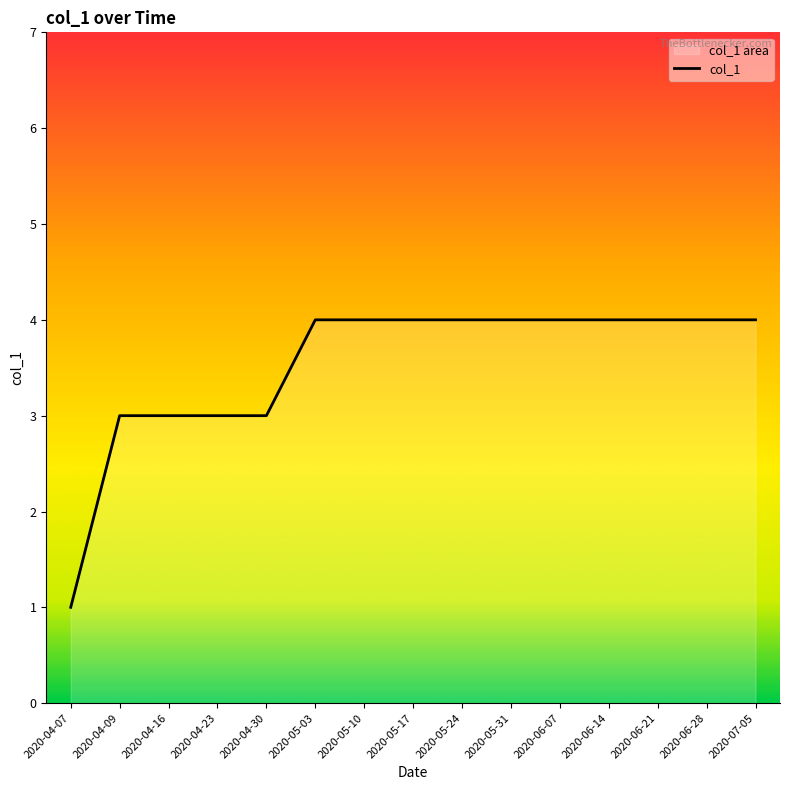

Reading left to right, transcribe all the data shown in this chart.

2020-04-07=1	2020-04-09=3	2020-04-16=3	2020-04-23=3	2020-04-30=3	2020-05-03=4	2020-05-10=4	2020-05-17=4	2020-05-24=4	2020-05-31=4	2020-06-07=4	2020-06-14=4	2020-06-21=4	2020-06-28=4	2020-07-05=4